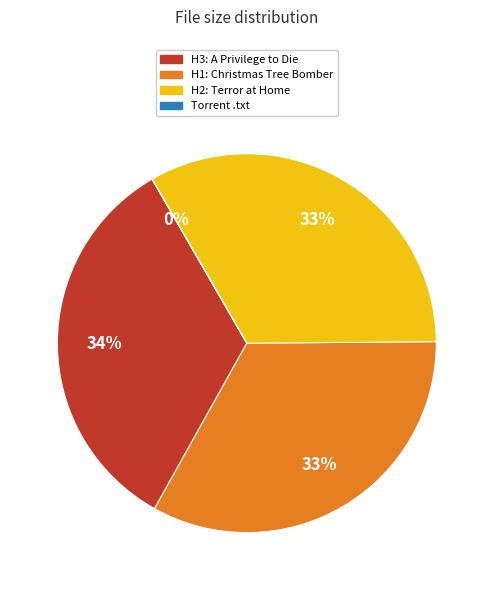

To the nearest percent, what is the average slice percentage?

25%